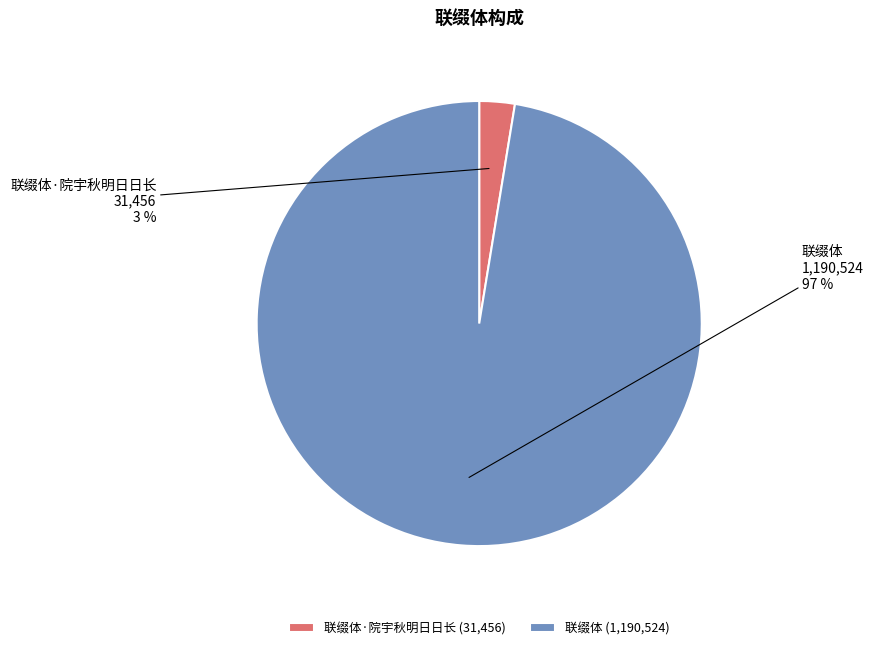

Which slice is the smallest?

联缀体·院宇秋明日日长